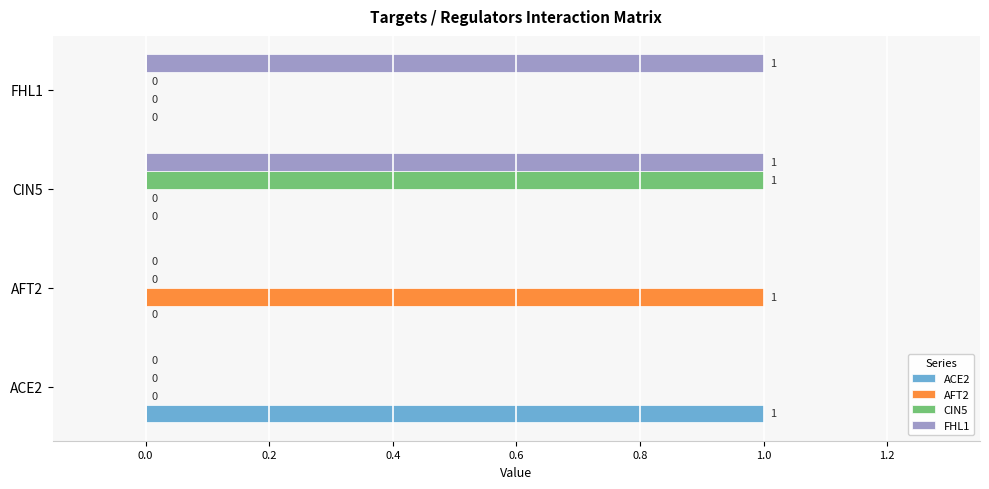

At which category is the sum across all series the highest?

CIN5